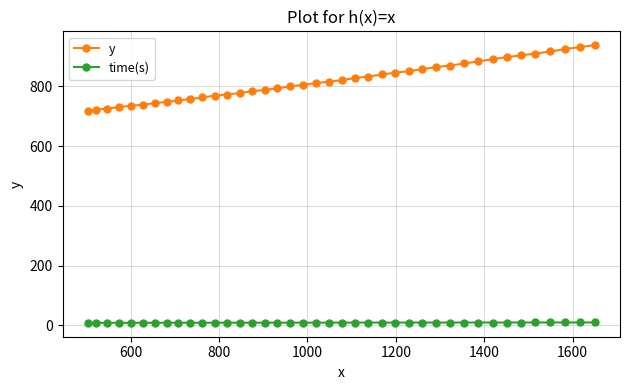

What is the value of the y point at the 13th from the left?

773.0